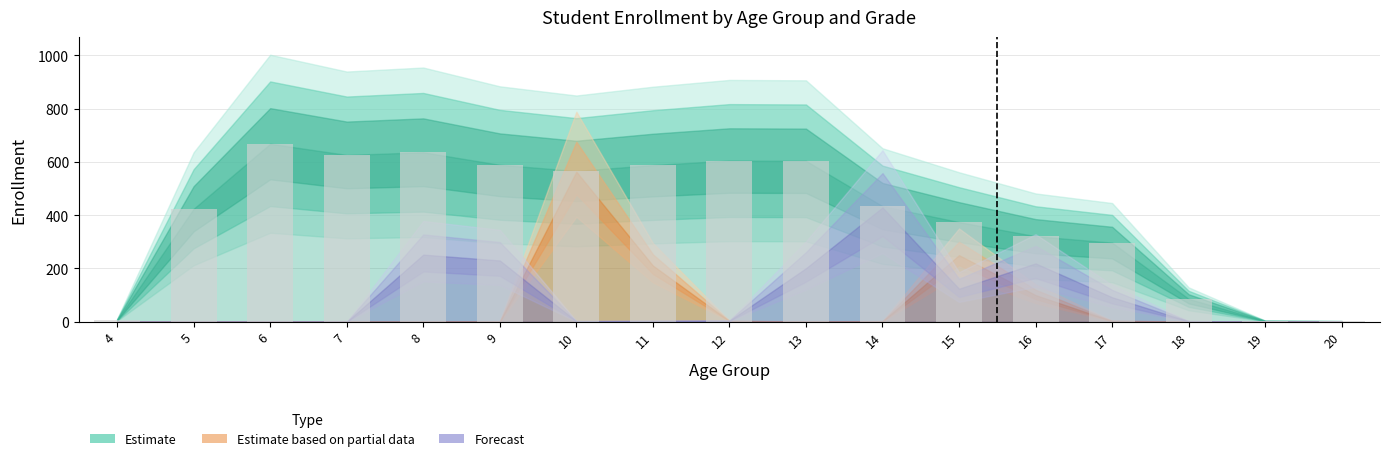

The value at 17 is 297. True or false?

True